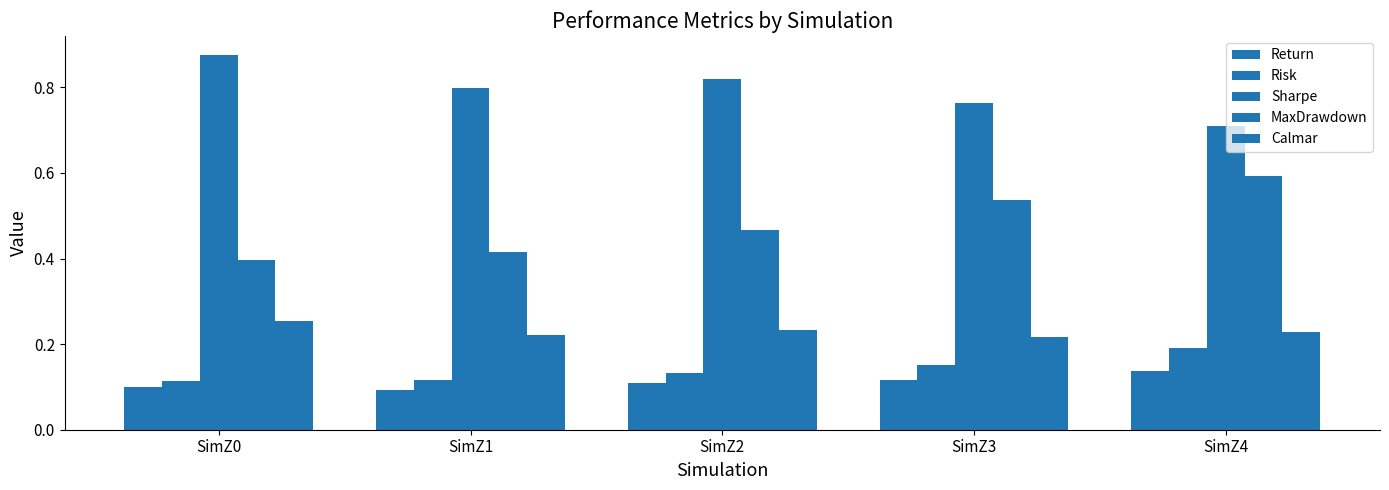

Are the bars grouped side by side (vs. stacked)?

Yes